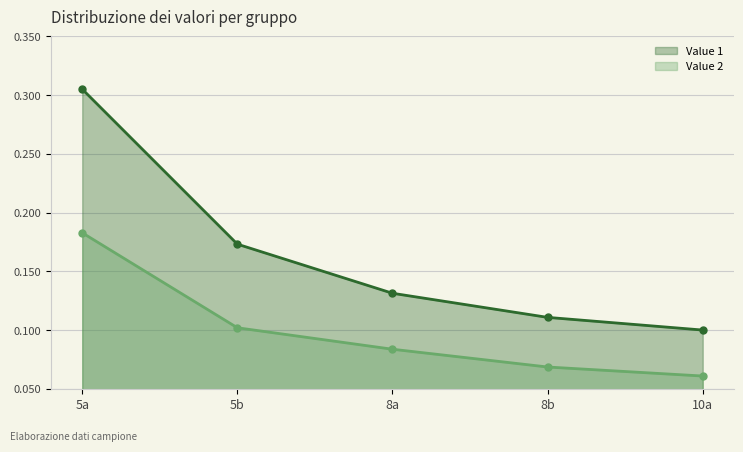

Reading right to left, transcribe all the data shown in this chart.

Value 1: 0.1	0.1	0.1	0.2	0.3
Value 2: 0.1	0.1	0.1	0.1	0.2